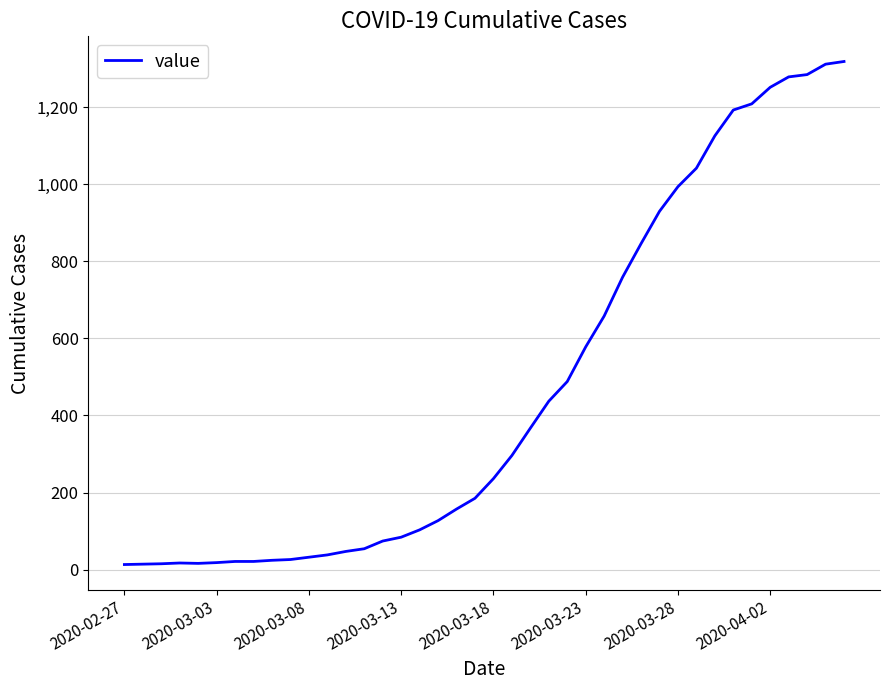

What is the difference between the maximum and minimum values?

1306